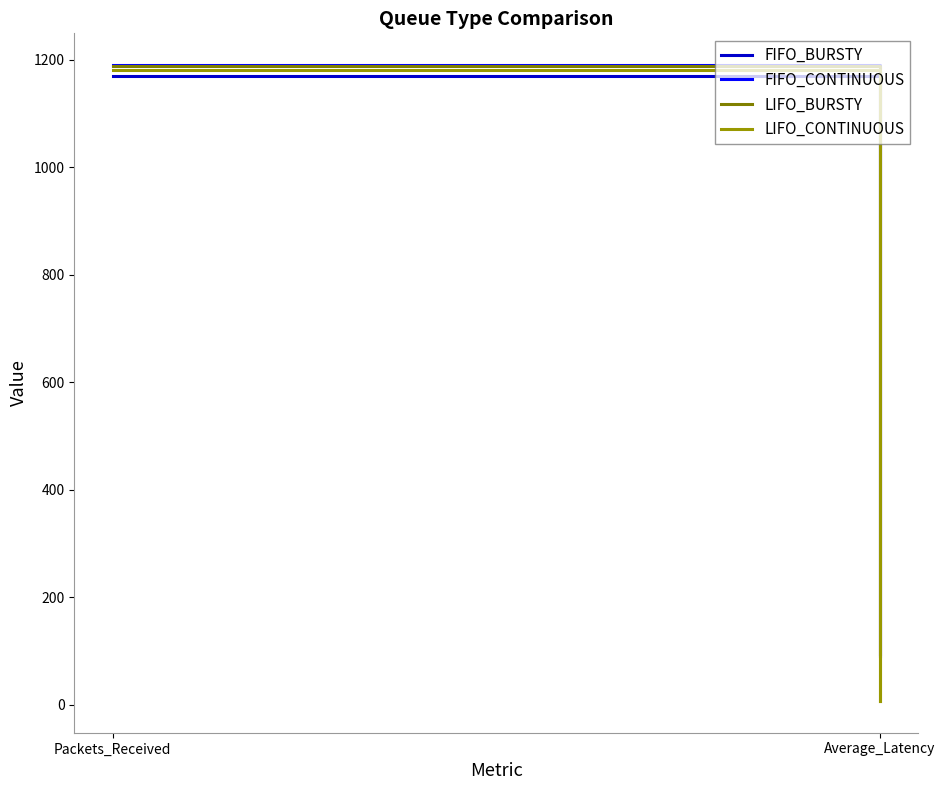

Reading left to right, list all the values displayed in this chart.

FIFO_BURSTY: Packets_Received=1169.0	Average_Latency=93.6
FIFO_CONTINUOUS: Packets_Received=1190.0	Average_Latency=90.8
LIFO_BURSTY: Packets_Received=1189.0	Average_Latency=6.9
LIFO_CONTINUOUS: Packets_Received=1180.0	Average_Latency=7.2